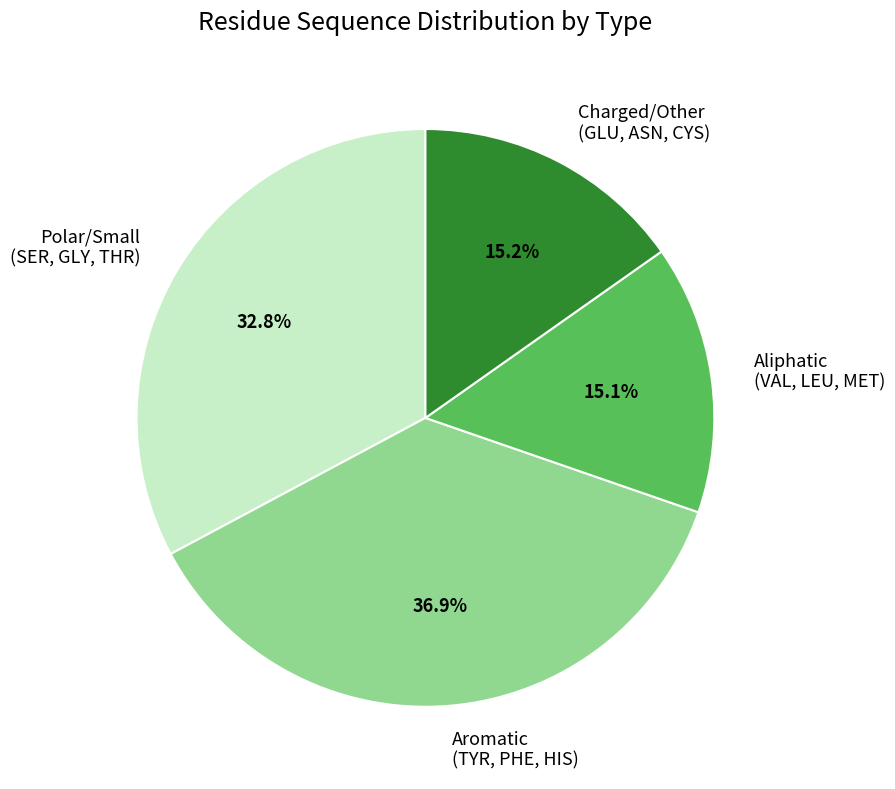

Count the number of slices in the pie.

4